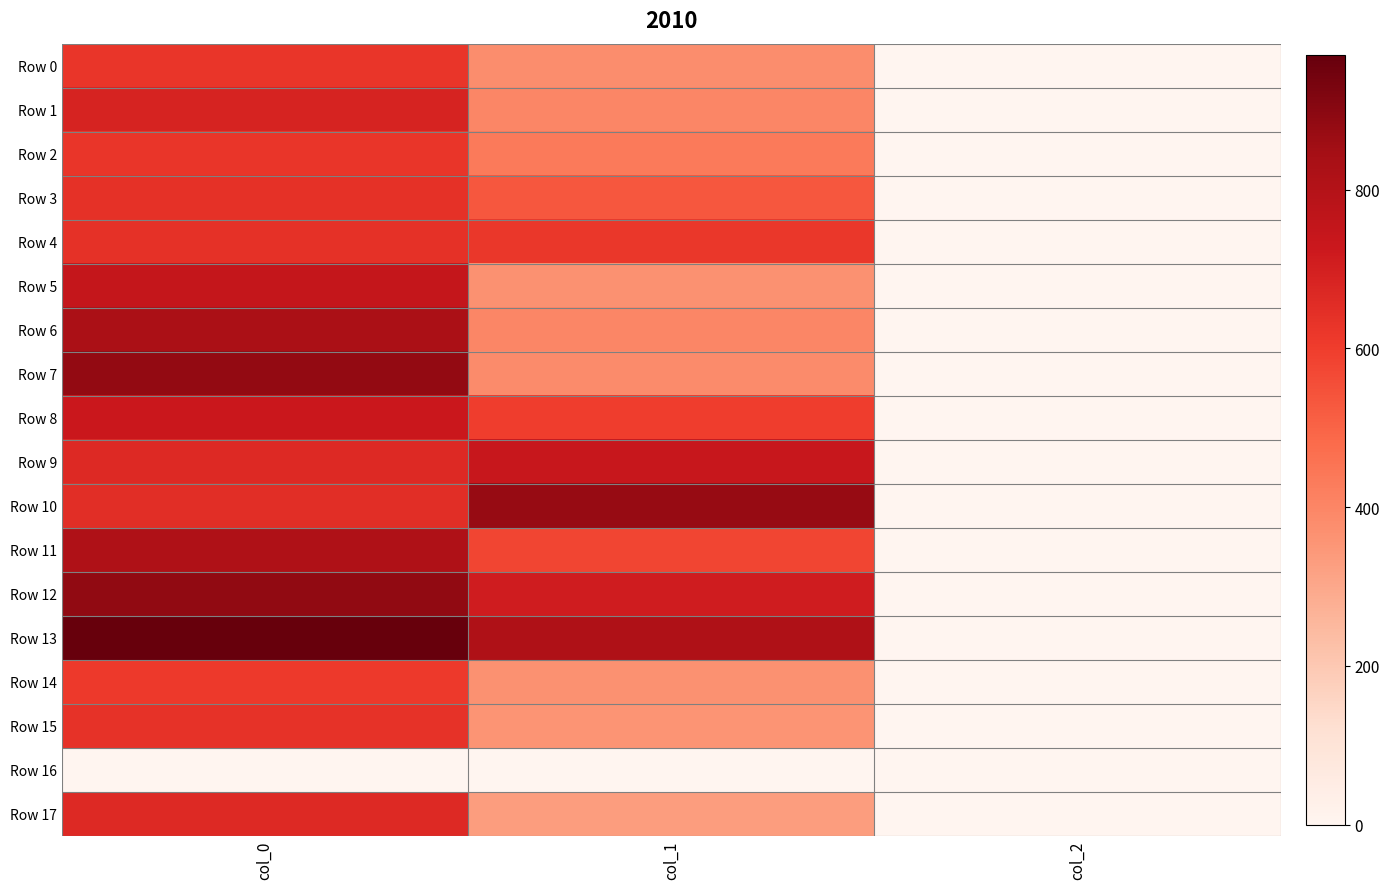

Which has a higher value, col_0 or col_2?

col_0